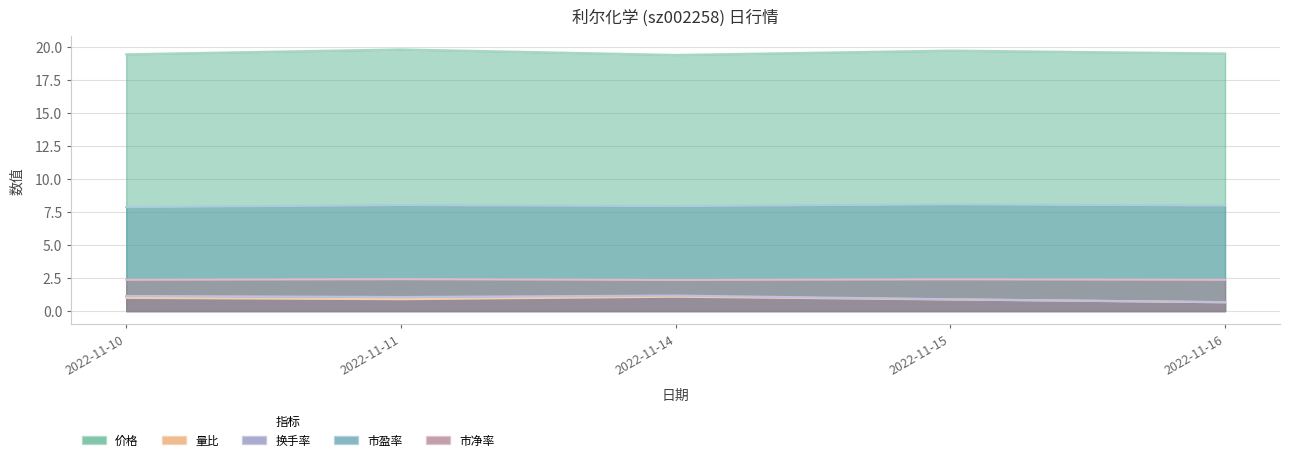

What is the sum of the 市净率 values at 2022-11-10 and 2022-11-16?

4.7